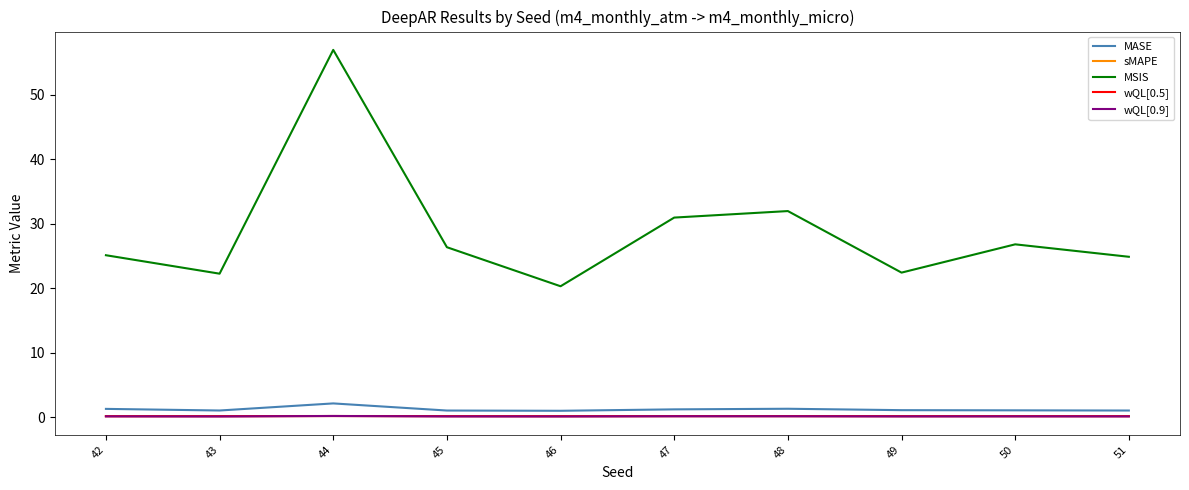

Which series has the largest total across all categories?

MSIS